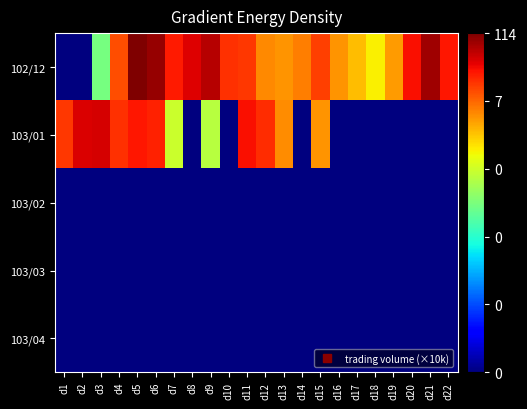

What is the spread (max minus min) of values at d8?

12.8